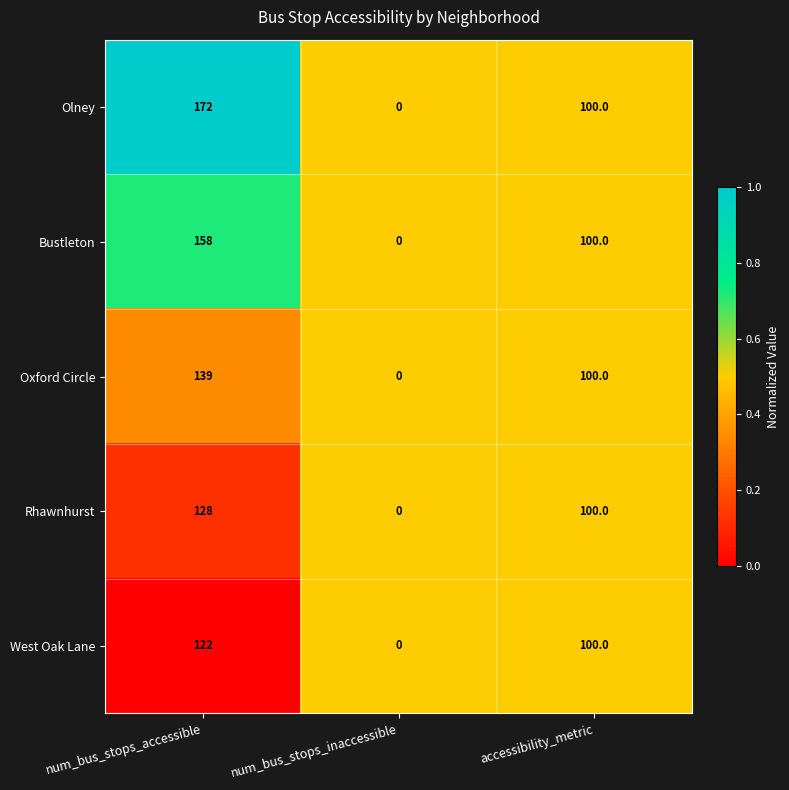

What is the sum of the Olney values at num_bus_stops_accessible and num_bus_stops_inaccessible?

172